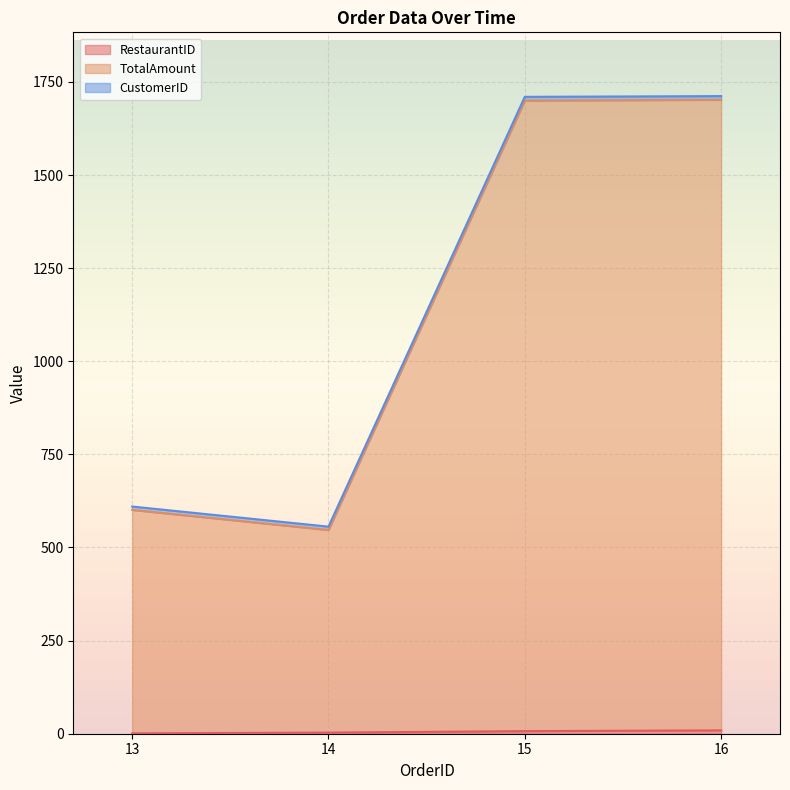

List the series in order of their peak value, highest first.

CustomerID, TotalAmount, RestaurantID